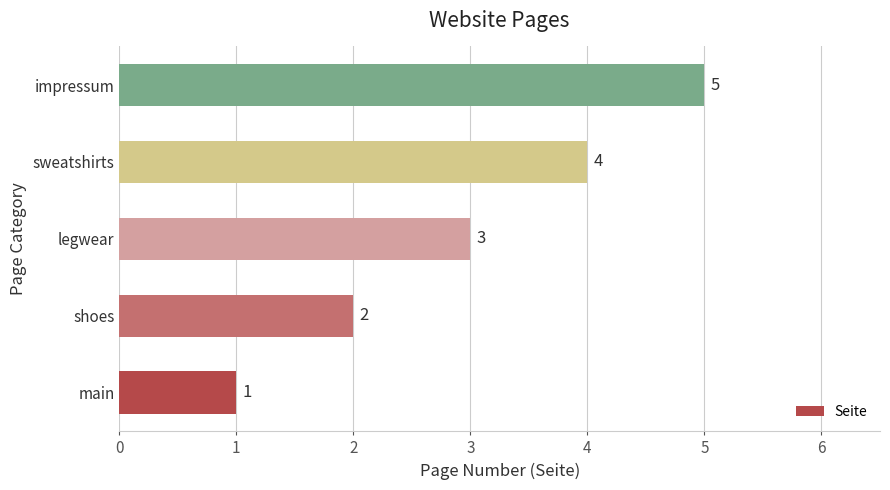

The chart shows a value of 1 at main. True or false?

True